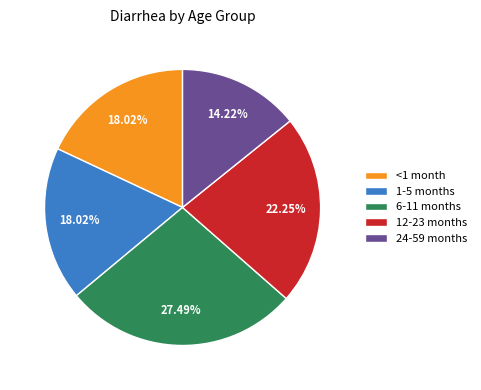

What percentage is the <1 month slice, to the nearest percent?

18%